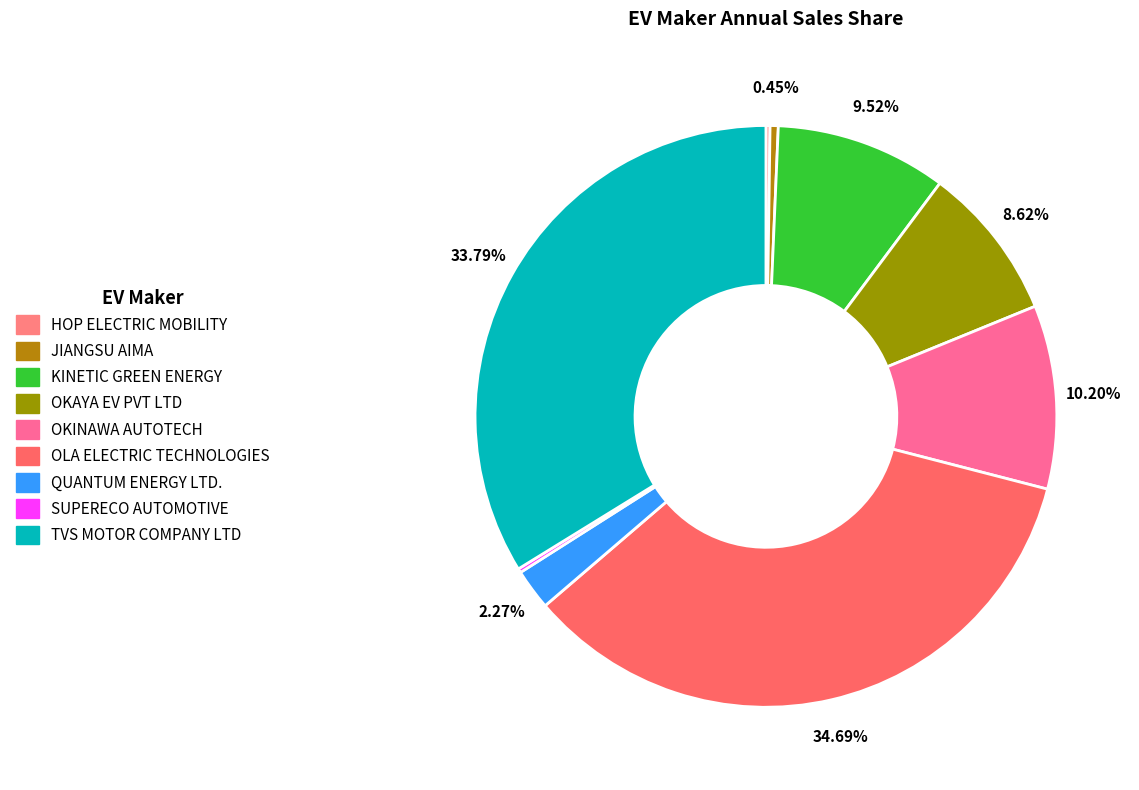

Does OKAYA EV PVT LTD account for over 50% of the chart?

No